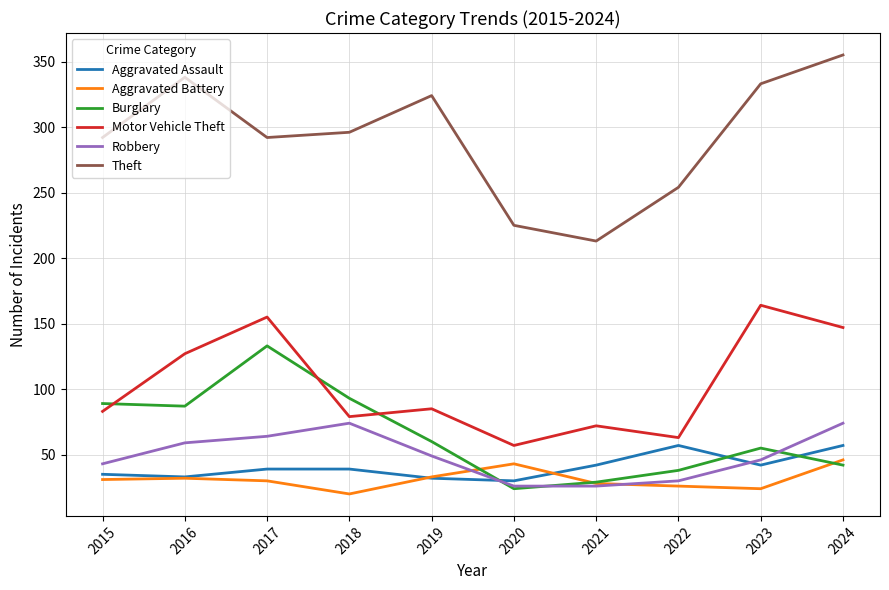

At how many categories does at least one series exceed 351?

1